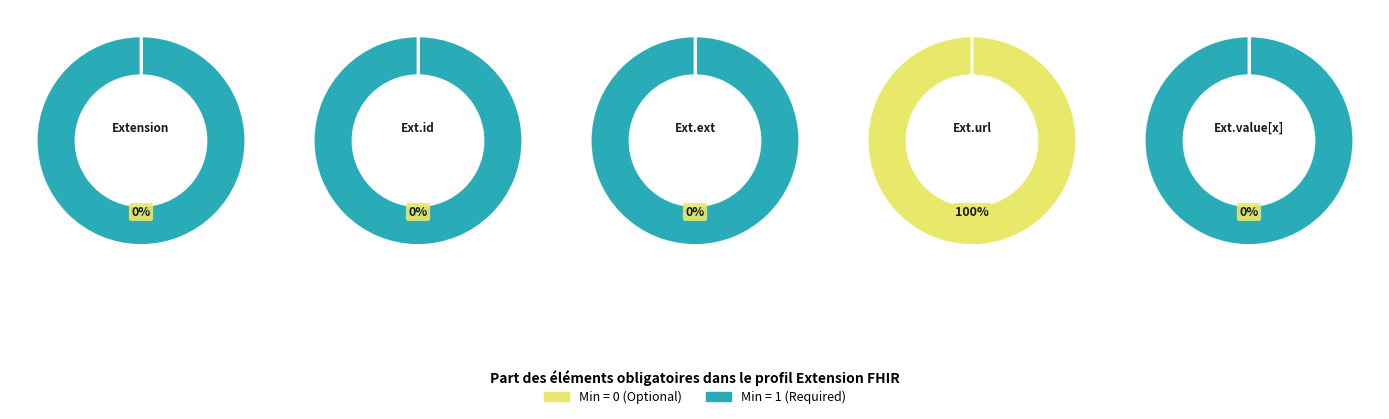

Rank the categories by Min value from lowest to highest.

Extension, Extension.id, Extension.extension, Extension.value[x], Extension.url